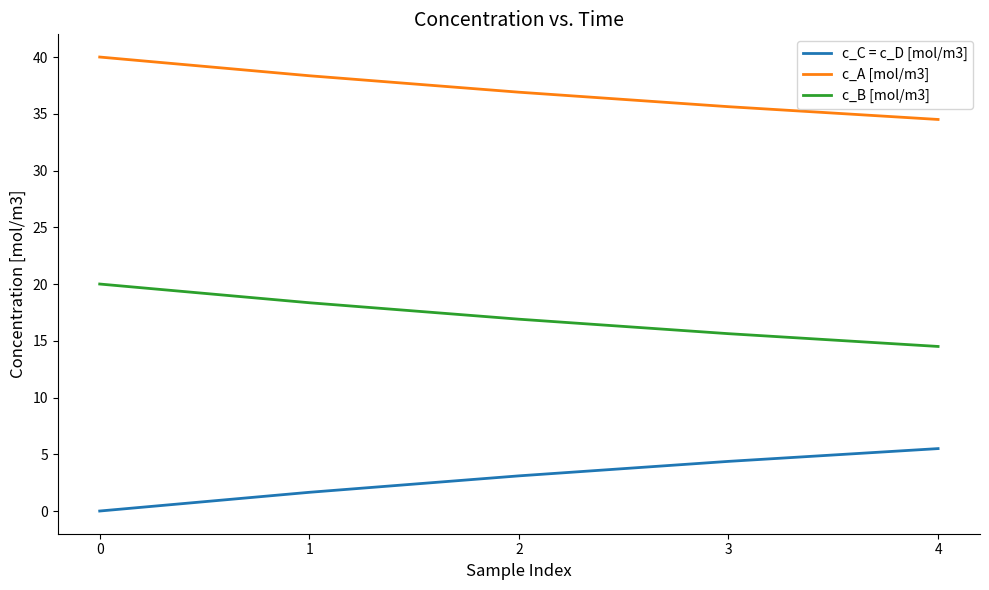

The c_A [mol/m3] series shows 36.9 at 2. True or false?

True